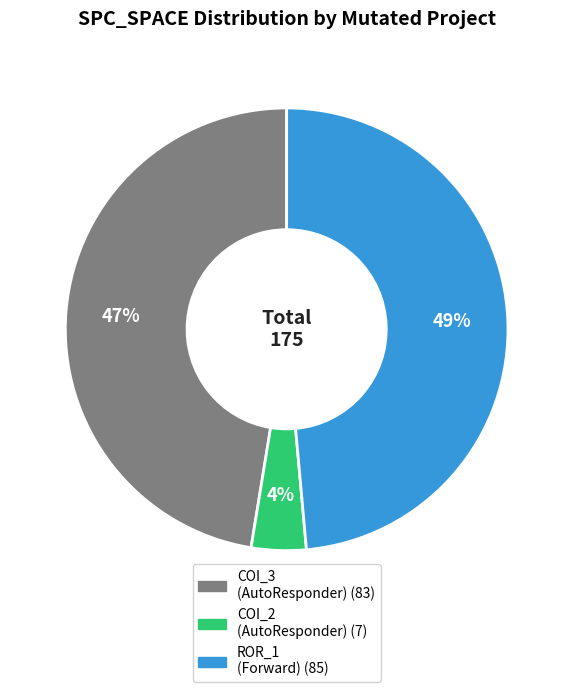

Is there a majority slice in this chart?

No